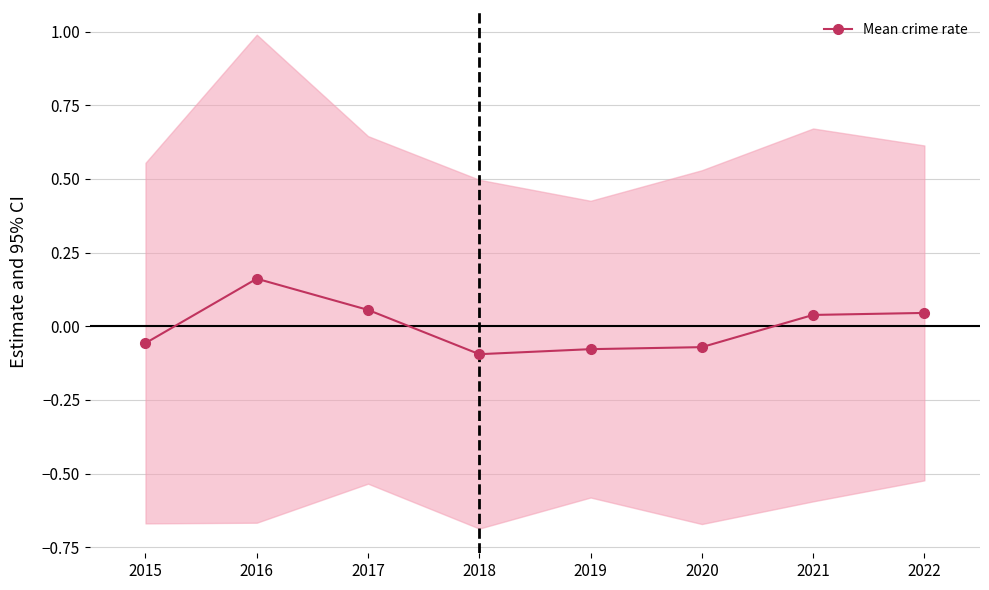

At which category does the chart reach its minimum across all series?

2018